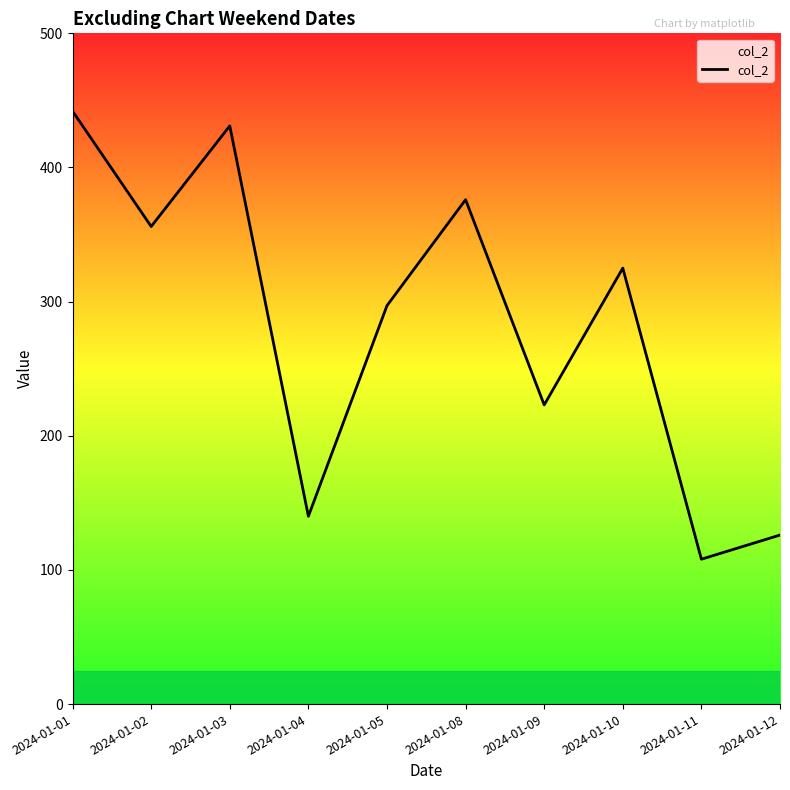

Rank the categories by value from highest to lowest.

2024-01-01, 2024-01-03, 2024-01-08, 2024-01-02, 2024-01-10, 2024-01-05, 2024-01-09, 2024-01-04, 2024-01-12, 2024-01-11